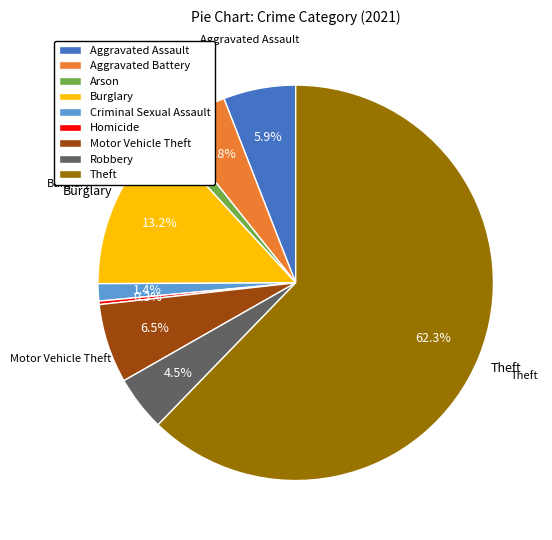

Is there a majority slice in this chart?

Yes